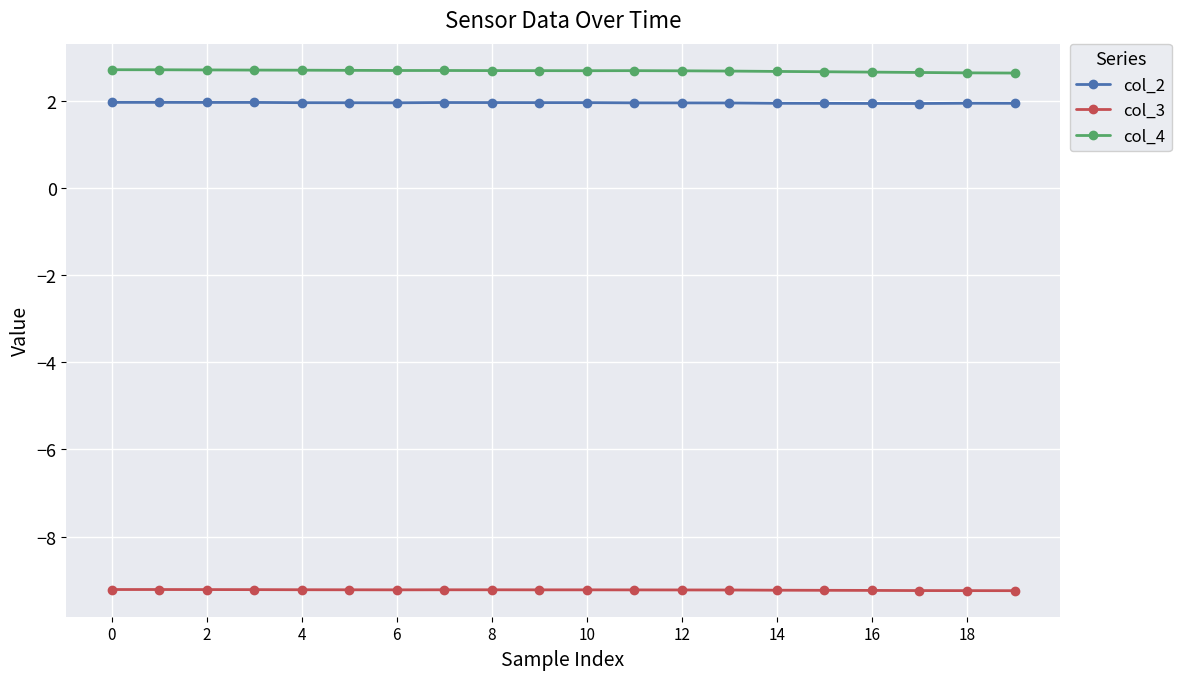

Which series has the largest total across all categories?

col_4